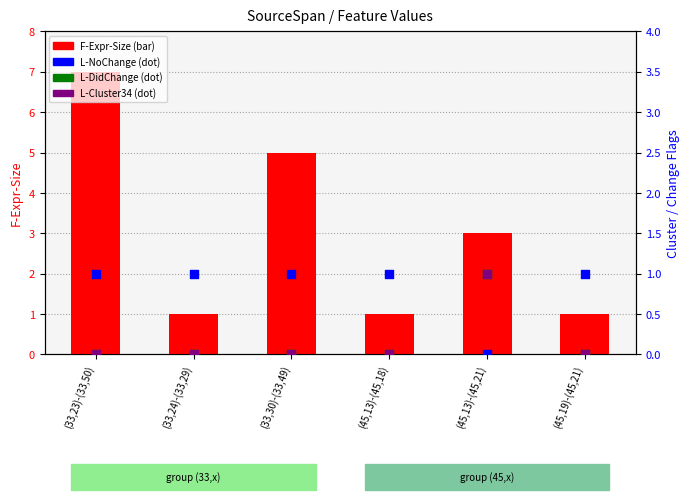

At how many categories does at least one series exceed 4?

2